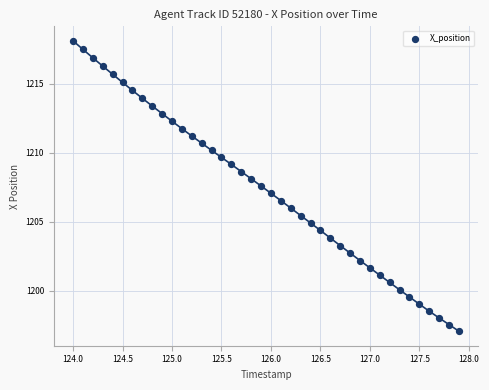

What is the range of X values (max minus min)?

3.9